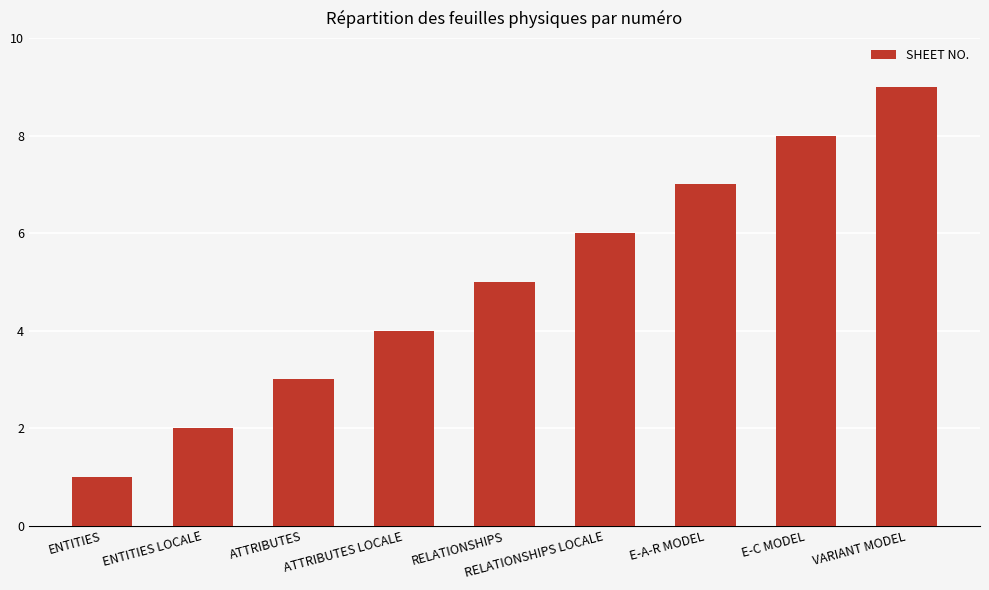

How many data points are less than 5?

4